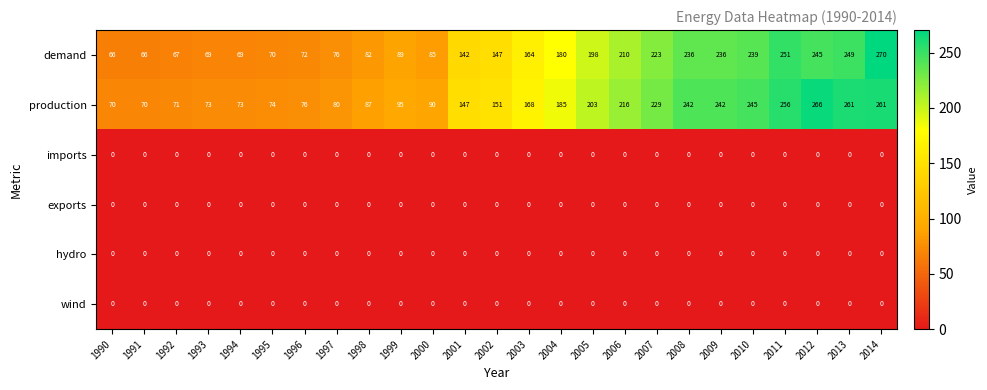

Which series changed the most between 1996 and 2011?

production